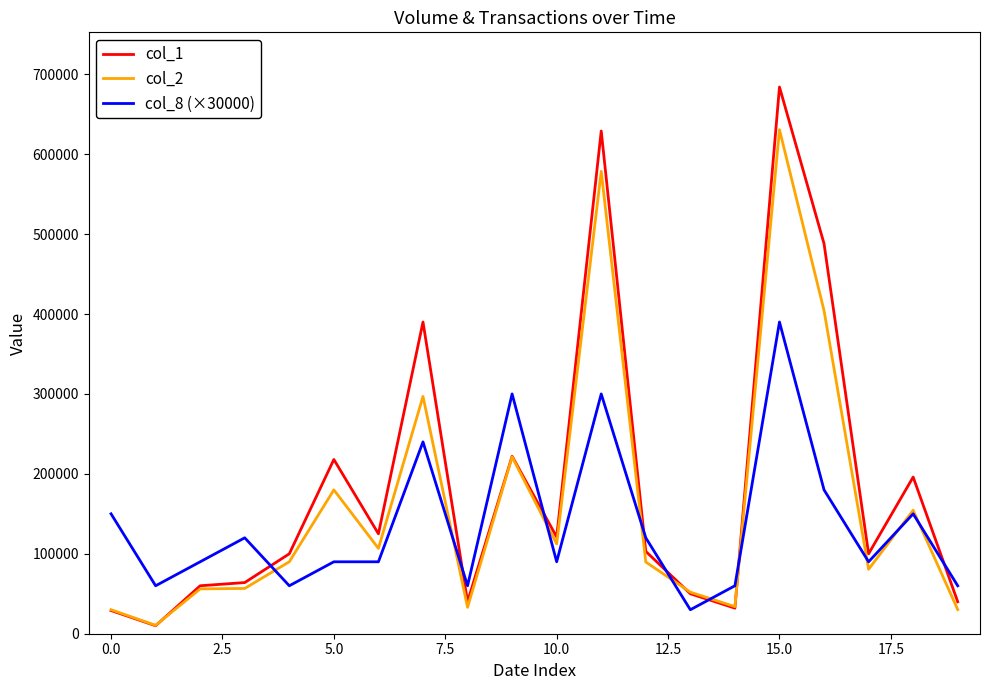

Rank the series by their maximum value, from highest to lowest.

col_1, col_2, col_8 (×30000)